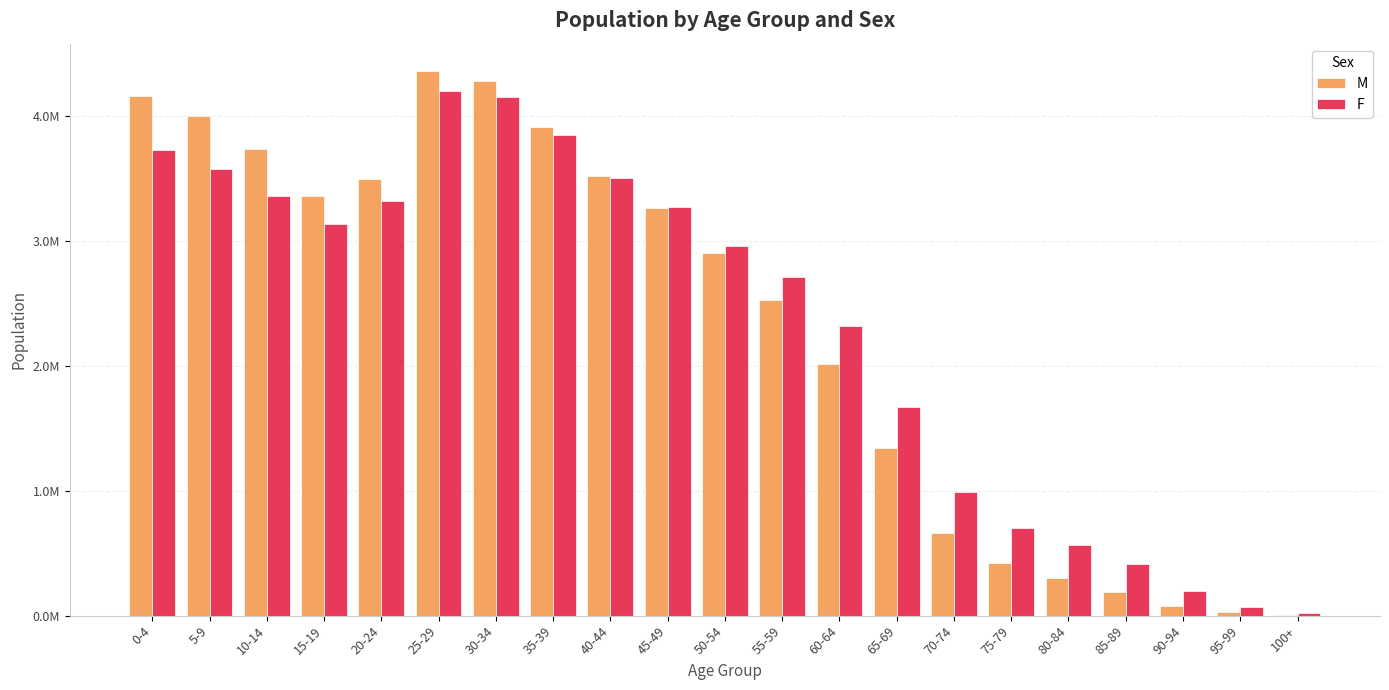

Reading right to left, extract all data points from this chart.

M: 5766	25681	79054	193013	298067	422995	664802	1339456	2012144	2530100	2907946	3266831	3525539	3915663	4278909	4363621	3500183	3364847	3734036	4004759	4164841
F: 18084	72544	195571	416160	562519	703519	987156	1672277	2318810	2711511	2960411	3272305	3508287	3848234	4158118	4205672	3320020	3136022	3364138	3581342	3727629